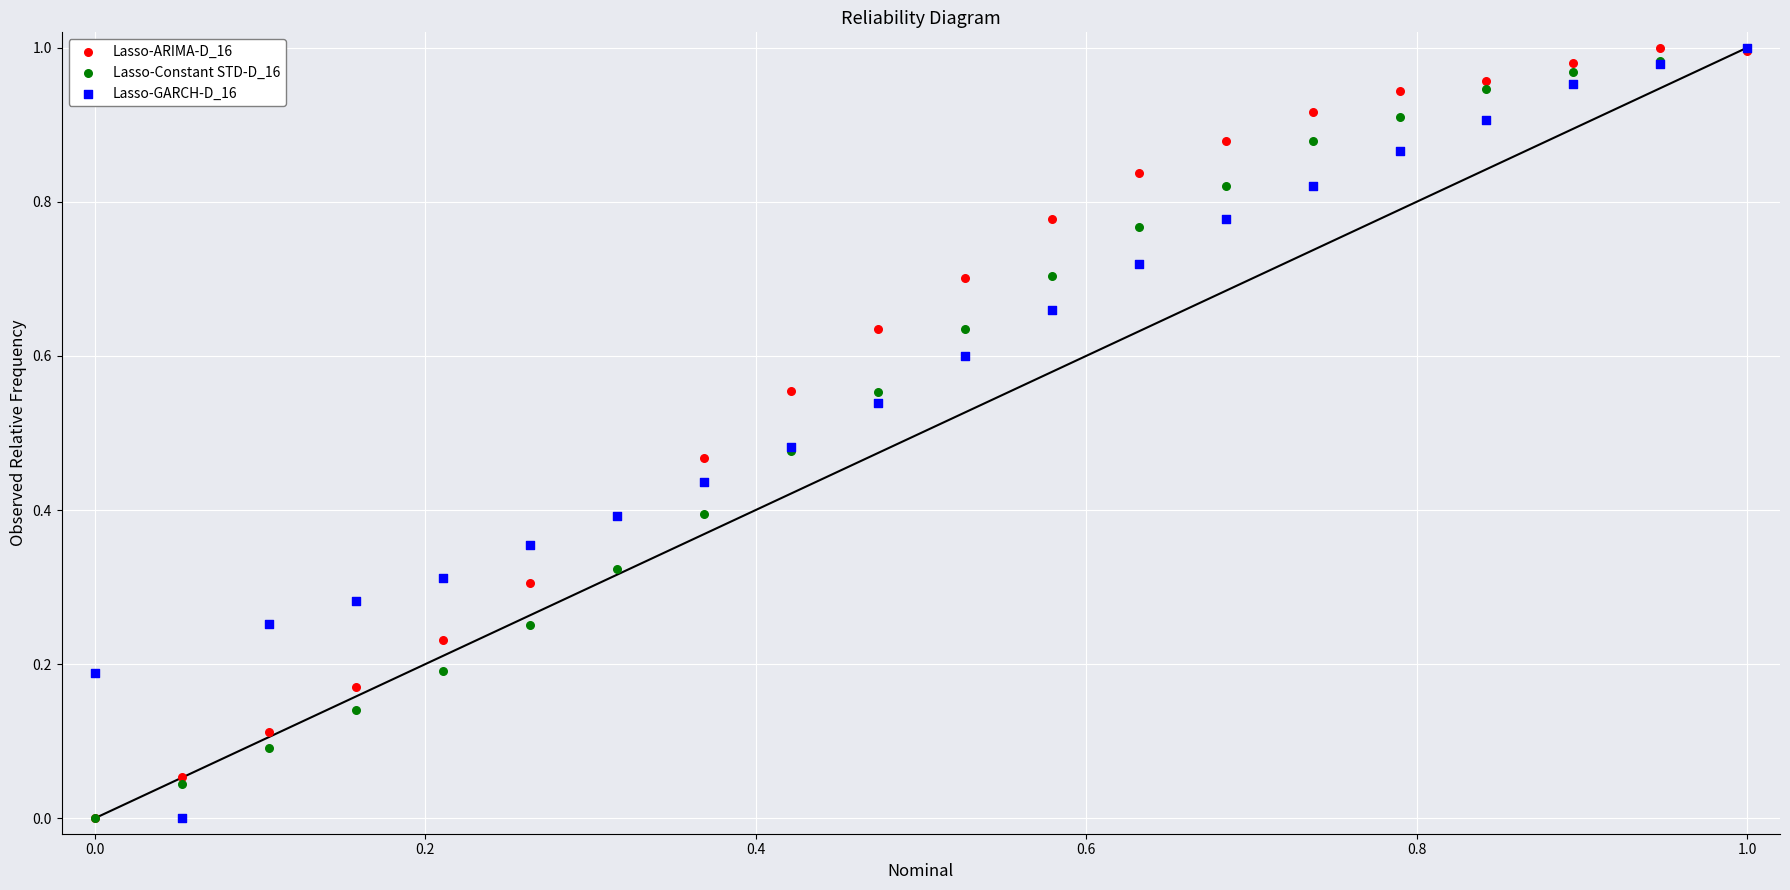

What are all the series names shown in the legend?

Lasso-ARIMA-D_16, Lasso-Constant STD-D_16, Lasso-GARCH-D_16